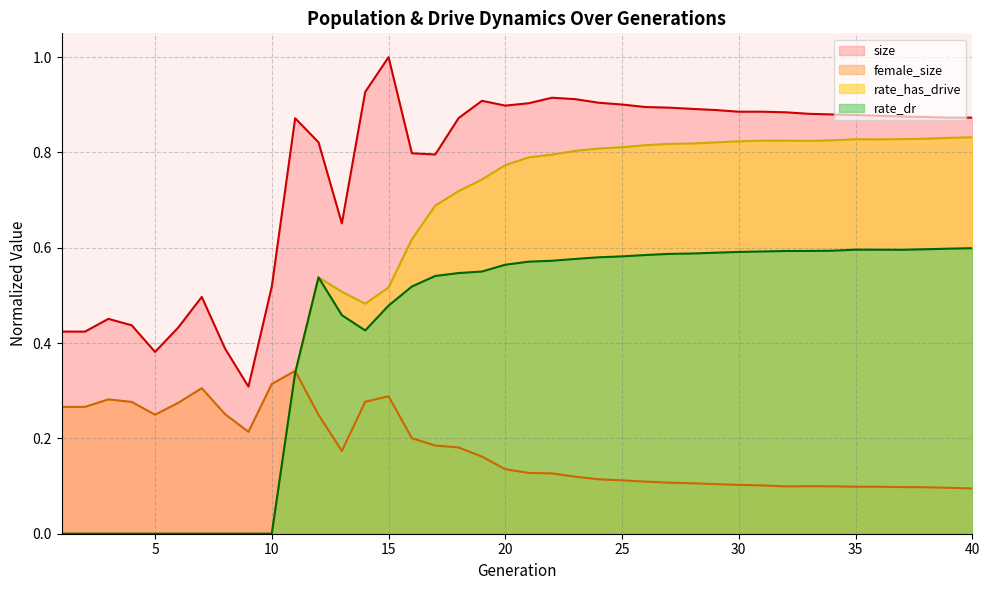

Which category has the lowest value in the rate_has_drive series?

1